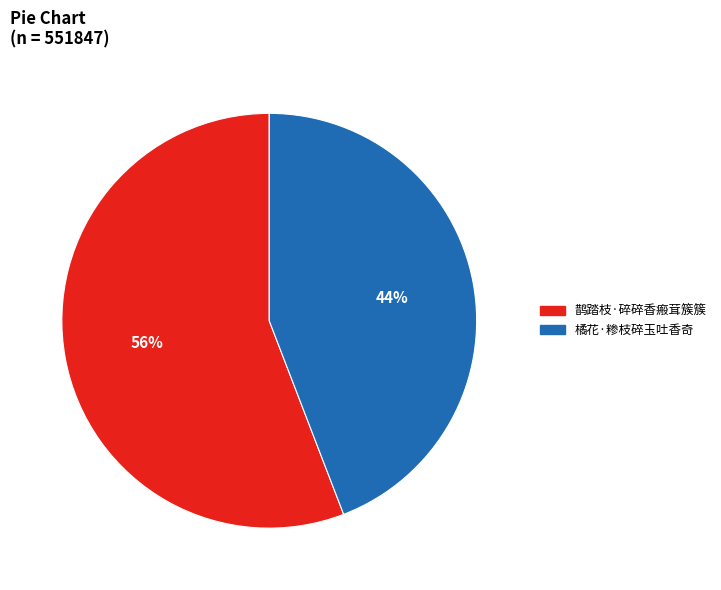

Does any single category account for the majority?

Yes